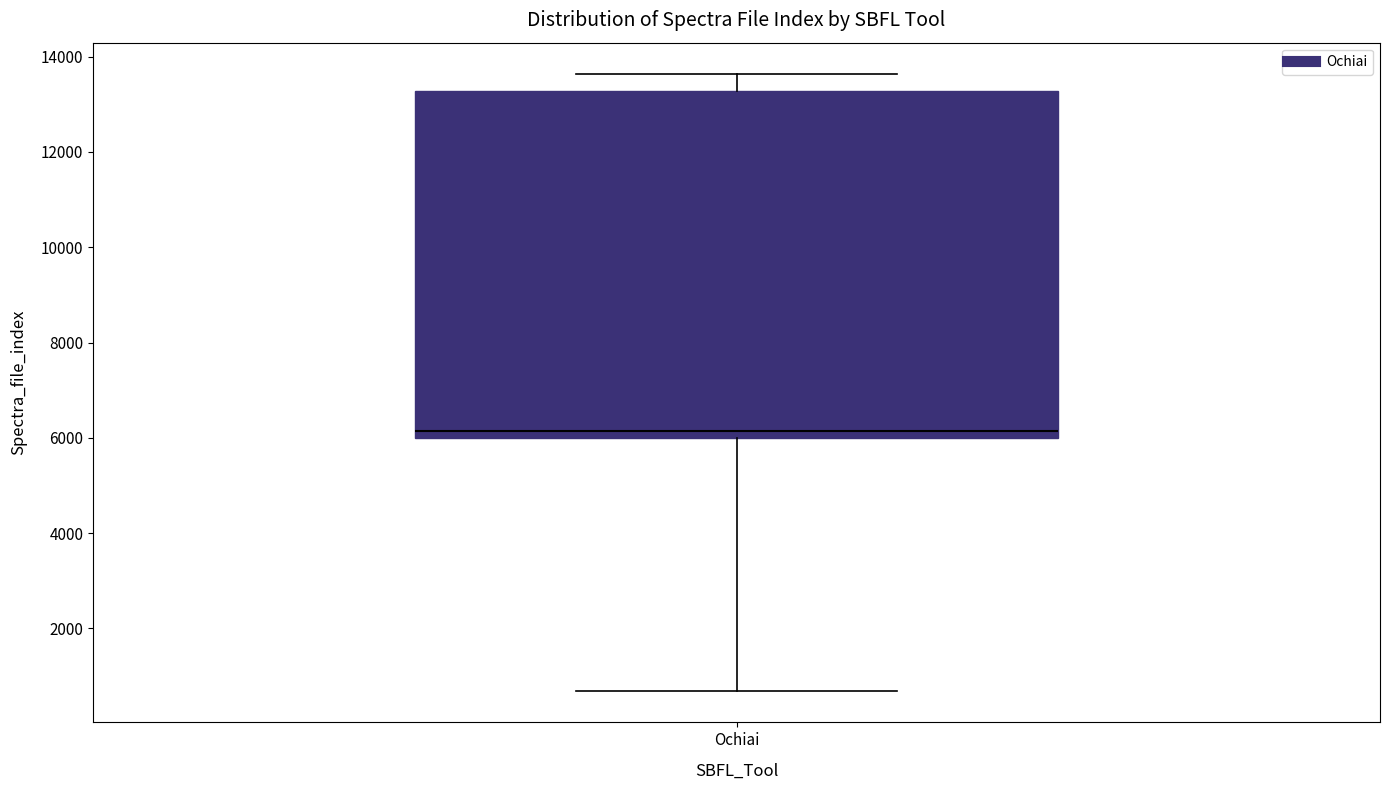

Transcribe this box plot: give where the median line is, the range the box spans, and where the two whiskers end, as read against the y-axis. The values are not printed on the chart, so give them approximately, as read against the axis.

median 6200, box 6000 to 13200, whiskers 600 to 13600